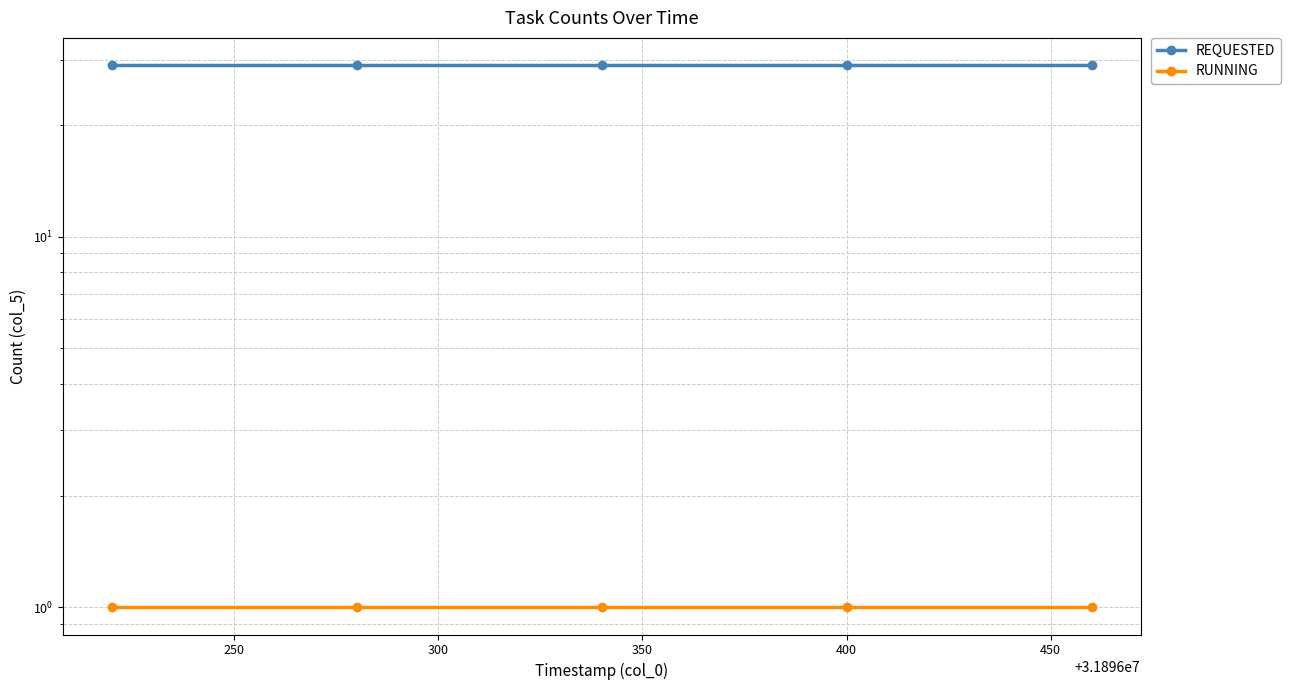

True or false: RUNNING has more than 0 interior local peaks.

False